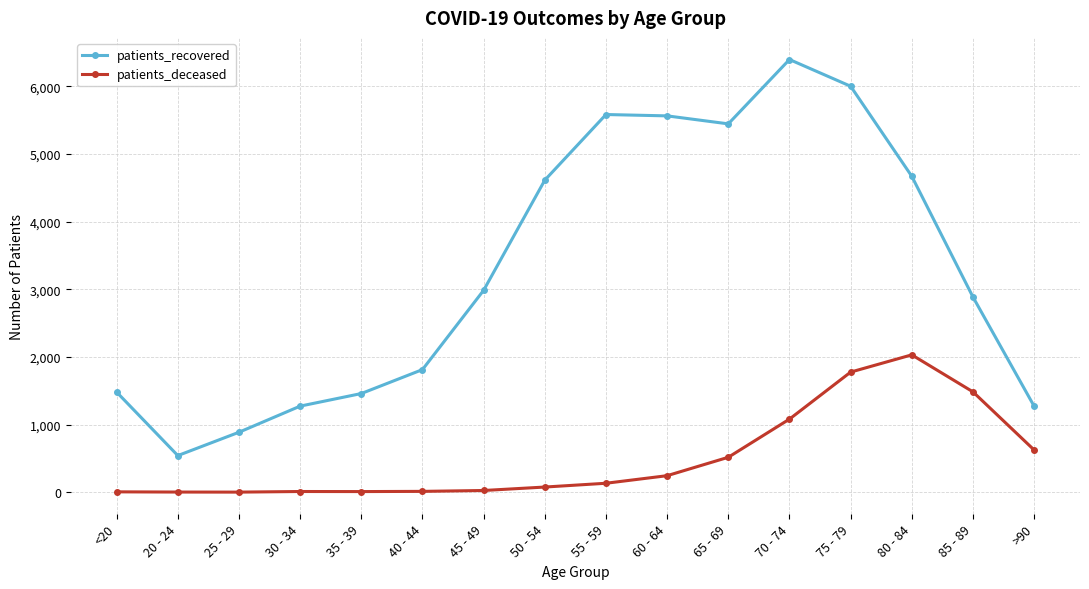

What are all the series names shown in the legend?

patients_recovered, patients_deceased